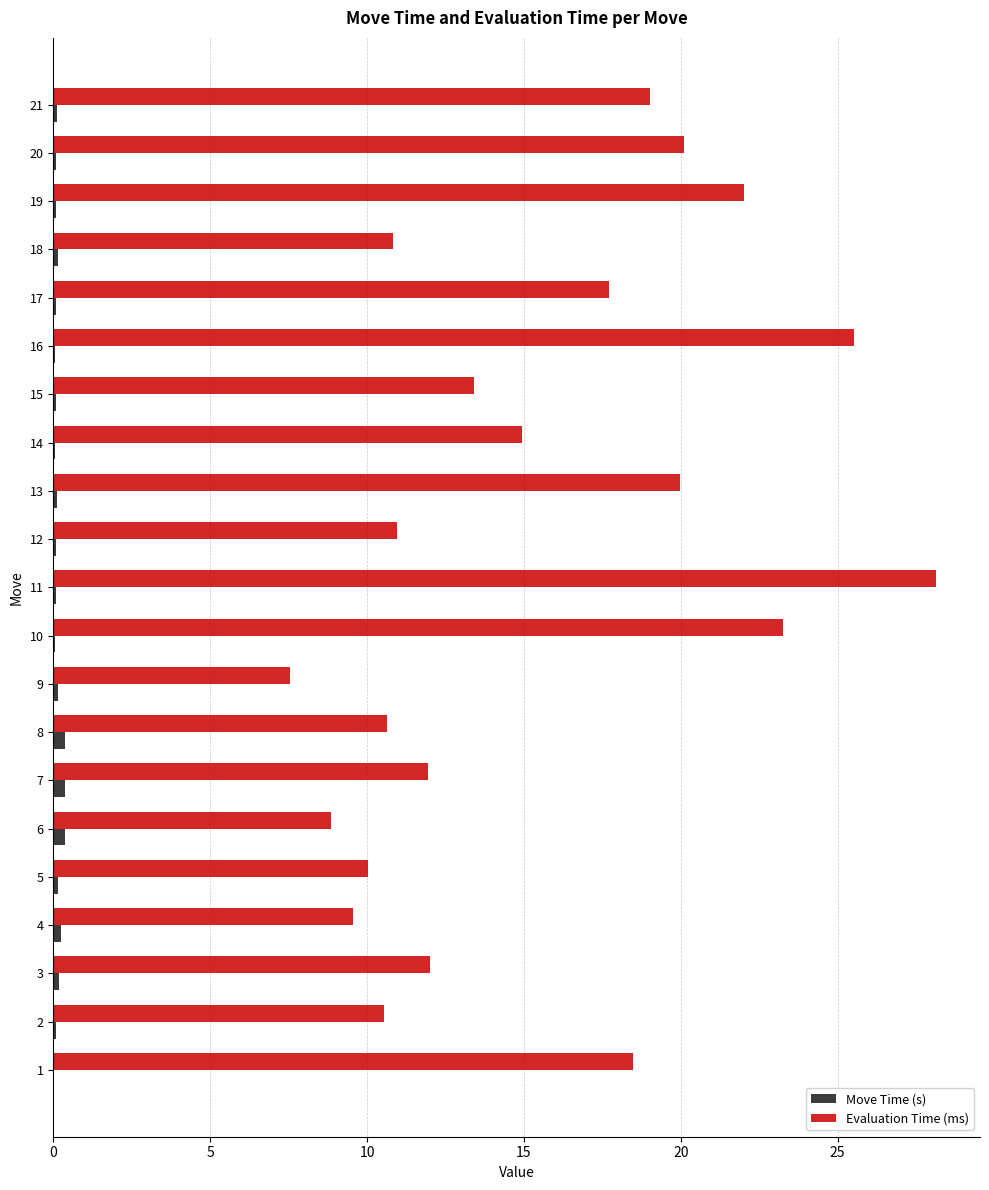

True or false: Move Time (s) has a value of 0.1 at 20.

True